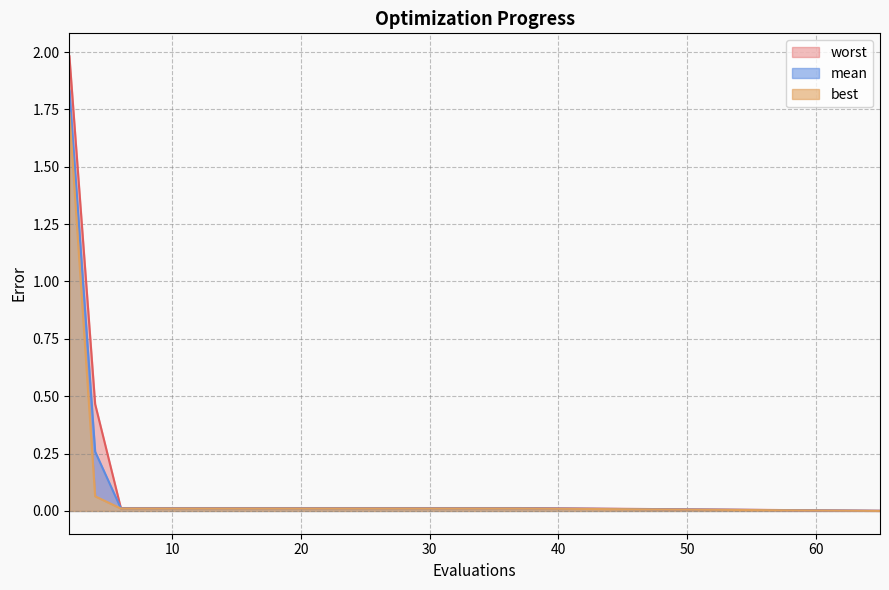

List the series in order of their peak value, lowest first.

best, mean, worst